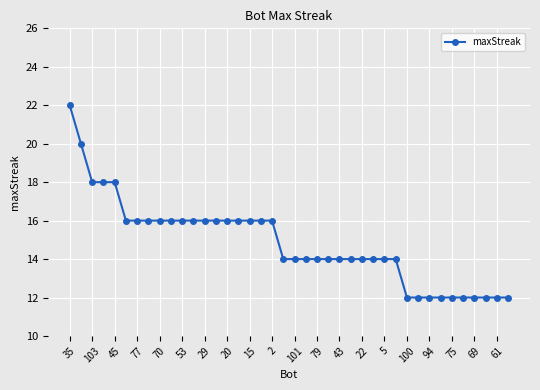

What is the difference between the maximum and minimum values?

10